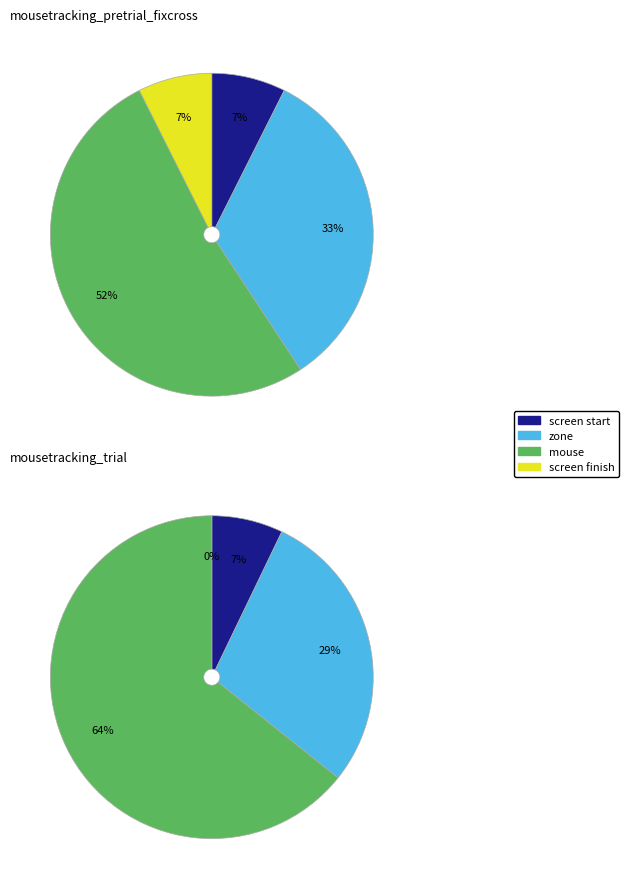

To the nearest percent, what percentage of the pie is mousetracking_pretrial_fixcross?

100%